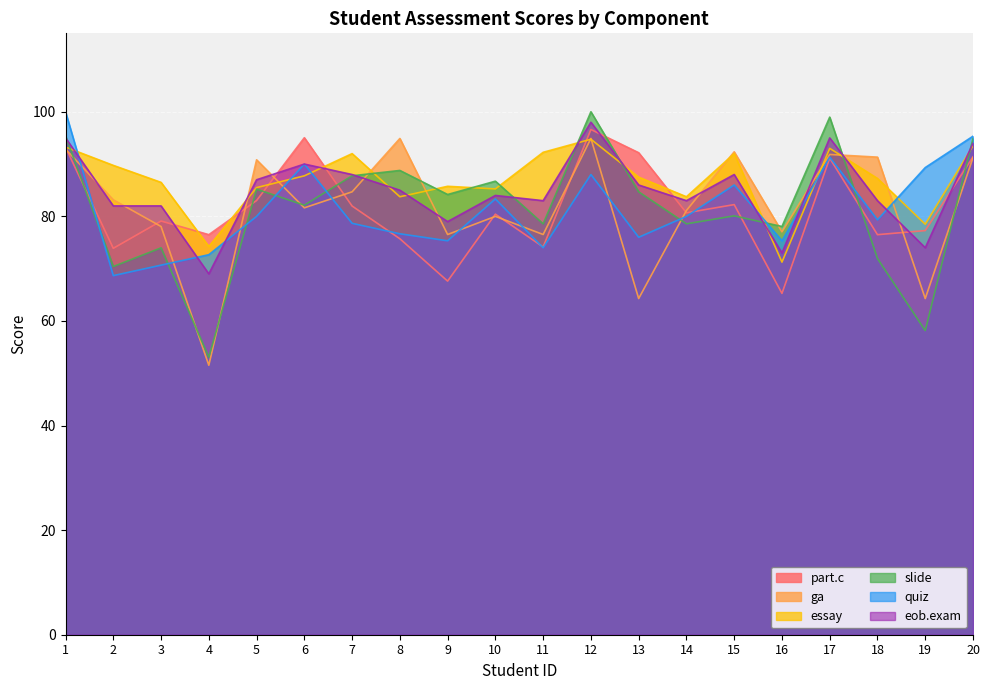

What is the value of the slide point at the 6th from the left?

82.1